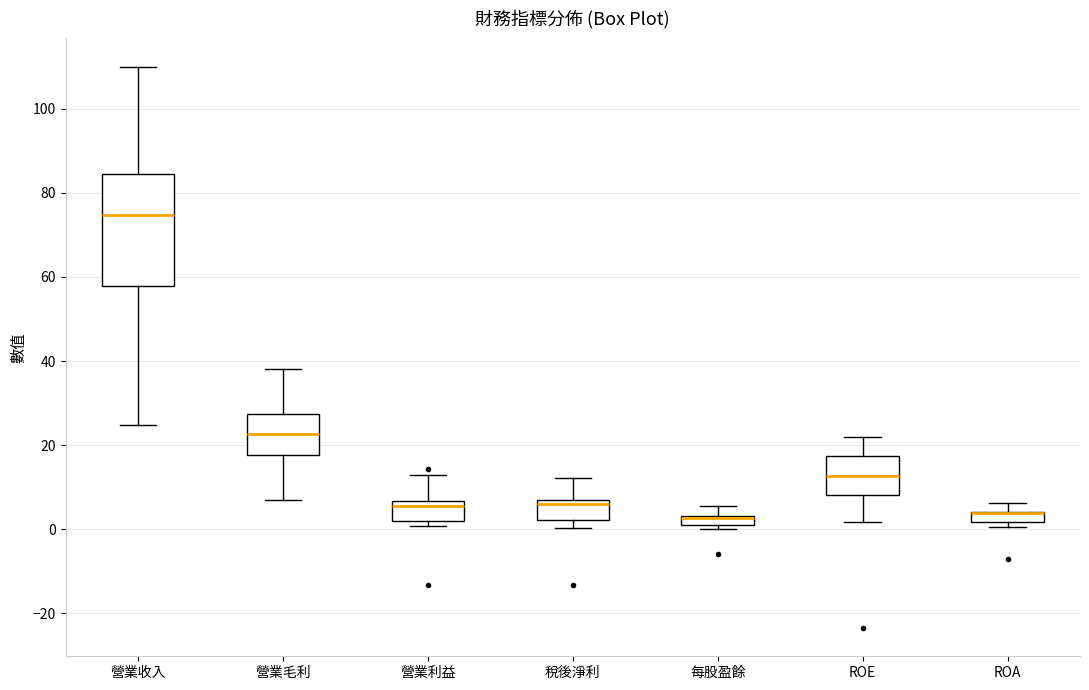

Where does the lower whisker of the box for 營業收入 end on the y-axis? The values are not printed on the chart, so give them approximately, as read against the axis.

24